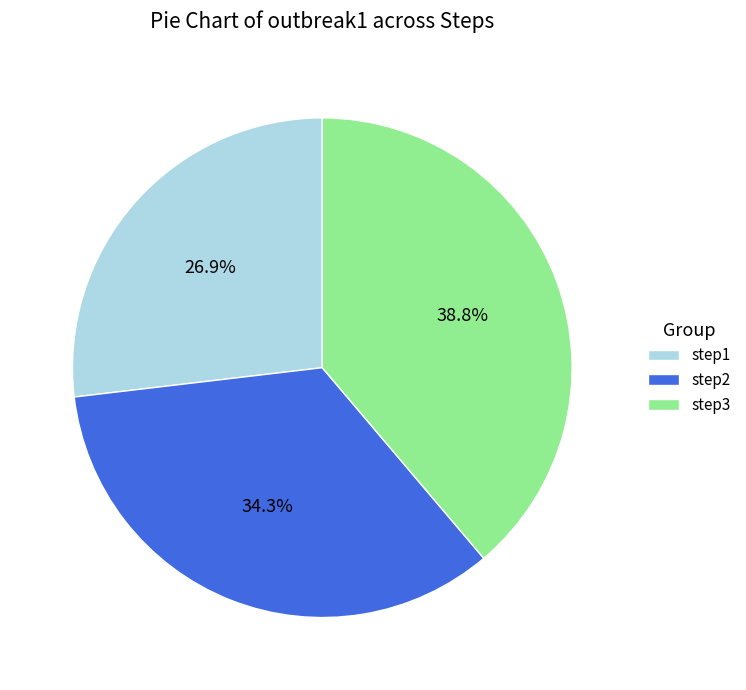

How many segments does this pie chart have?

3